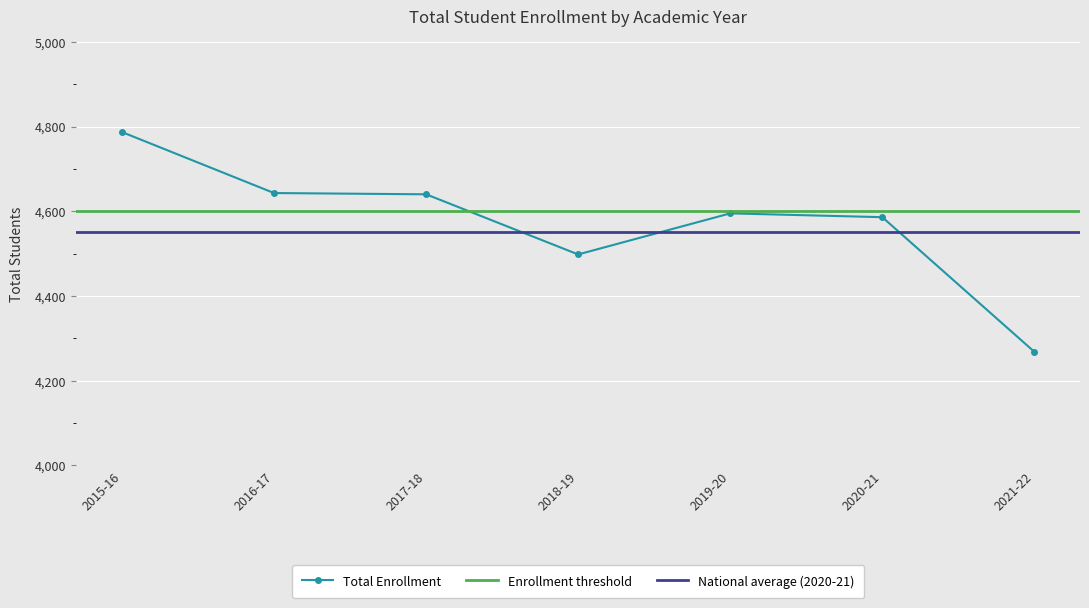

Reading left to right, list all the values displayed in this chart.

4787	4643	4640	4498	4595	4586	4268